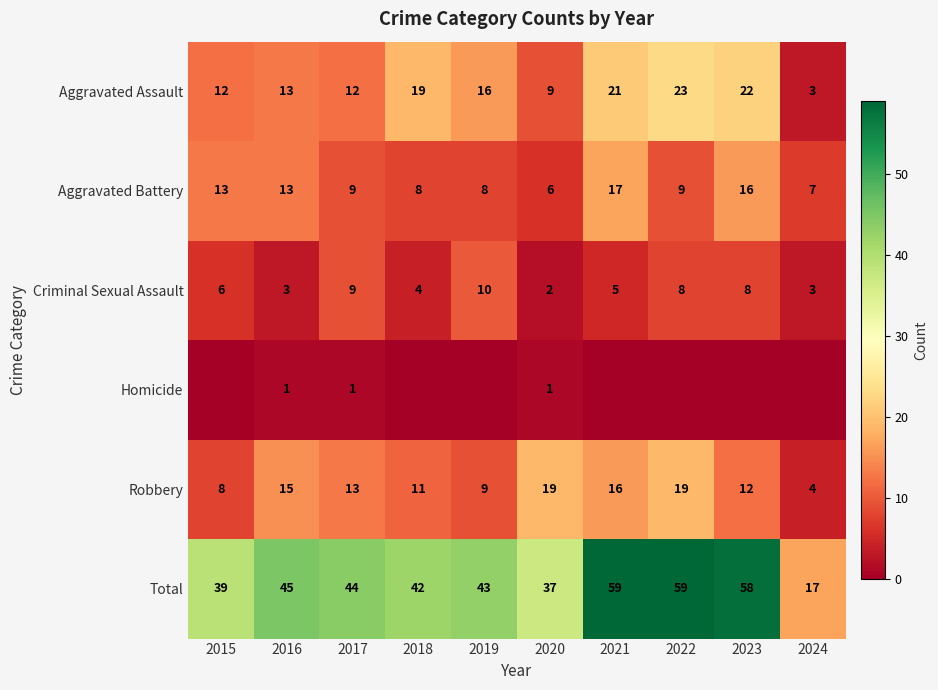

What is the approximate value of Aggravated Battery at 2022?

9